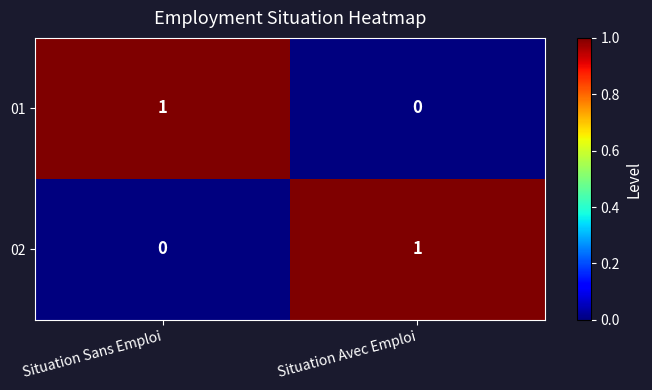

True or false: 02 has a value of 0 at Situation Avec Emploi.

False